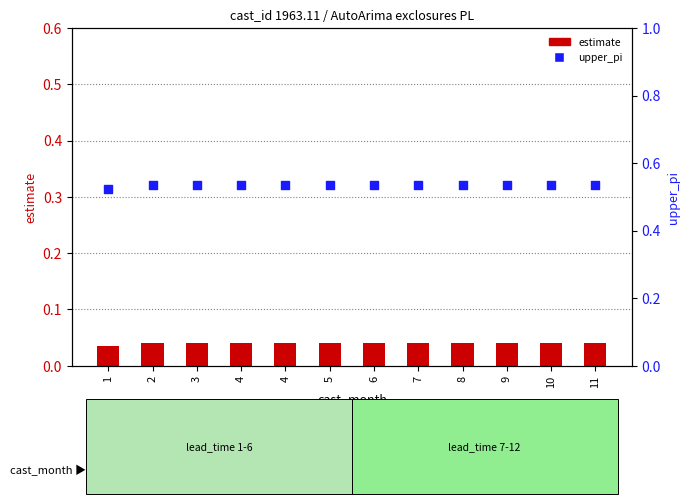

Which series has the largest total across all categories?

upper_pi